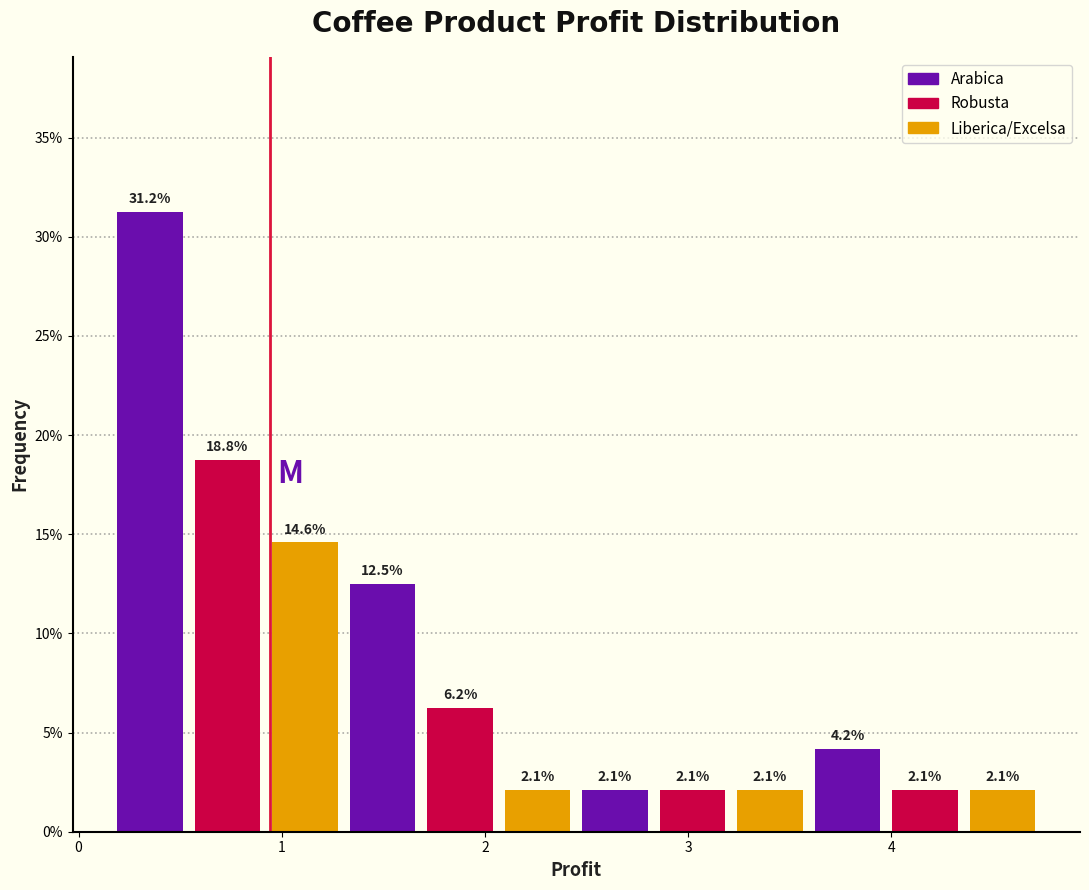

Around what value on the x-axis is the tallest bar? Give the approximate position of its centre, as read against the axis.

0.4